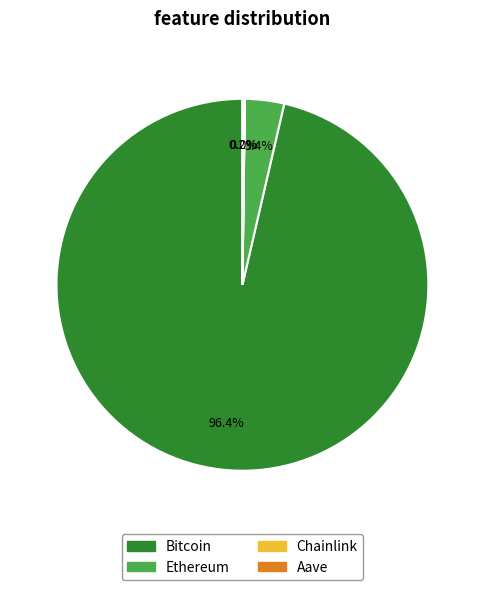

To the nearest percent, what is the average slice percentage?

25%